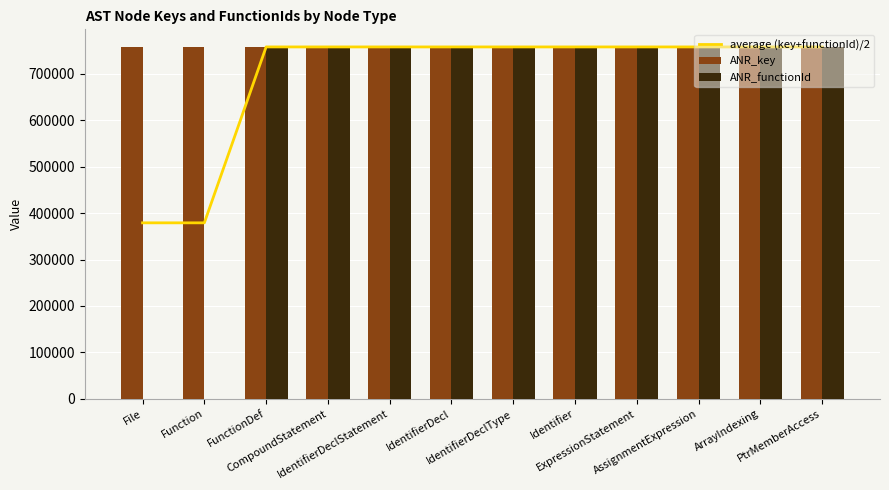

At how many categories does at least one series exceed 447110?

12